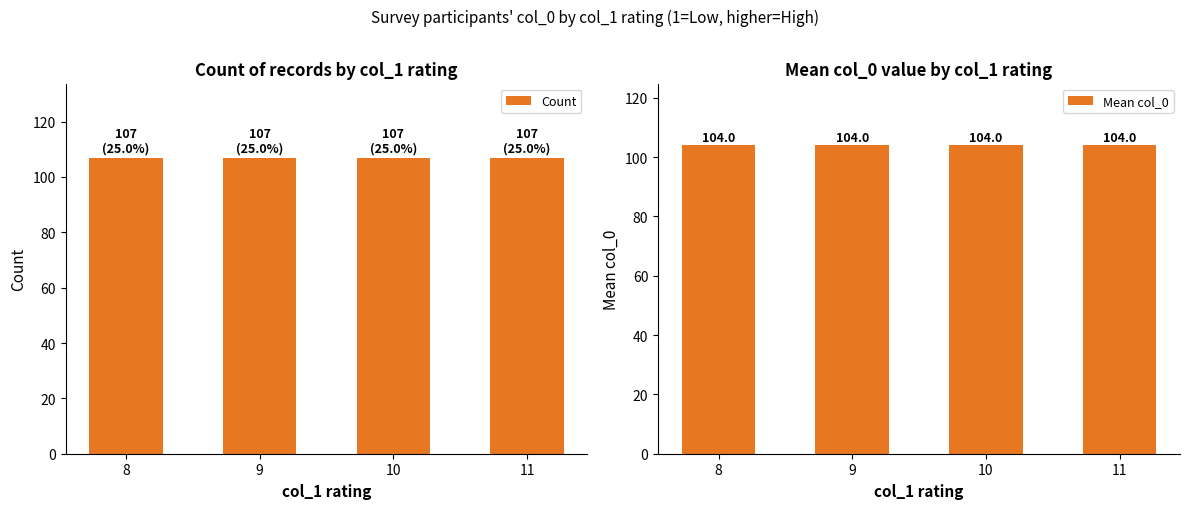

What is the value of the Mean col_0 bar at the 4th from the left?

104